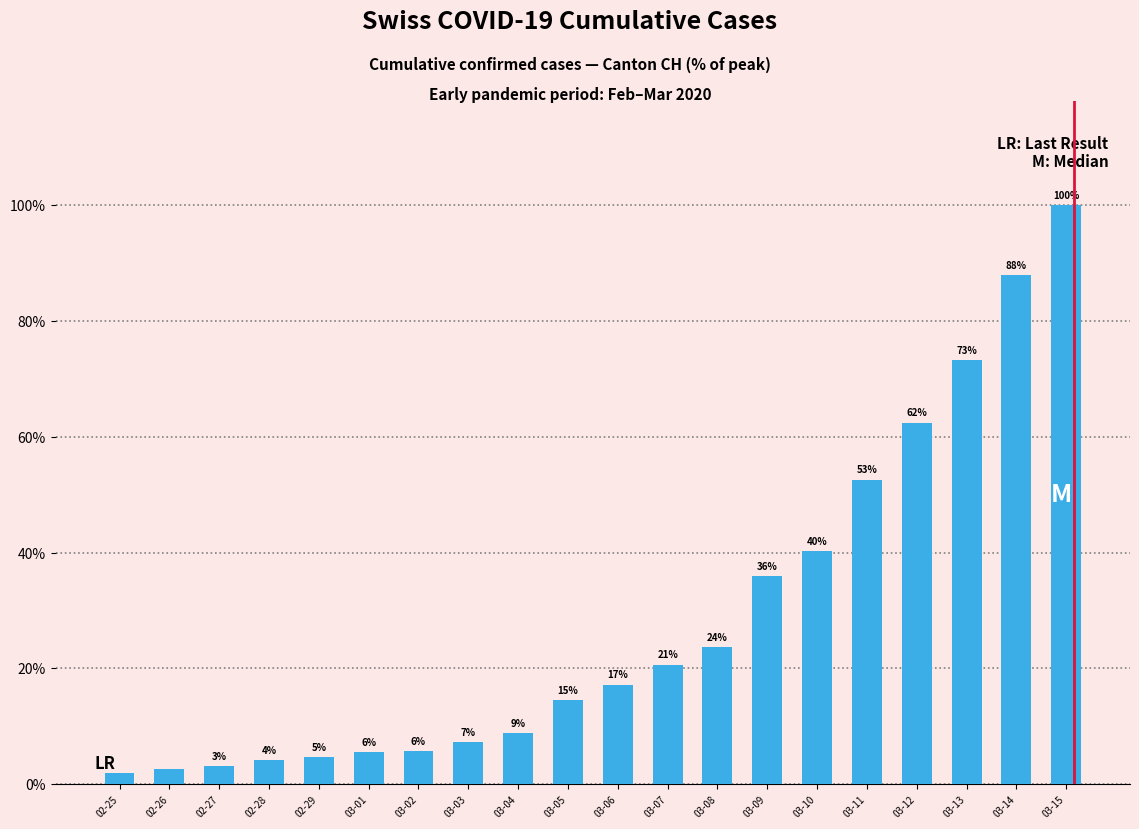

What is the difference between the second highest and second lowest values?

85.4